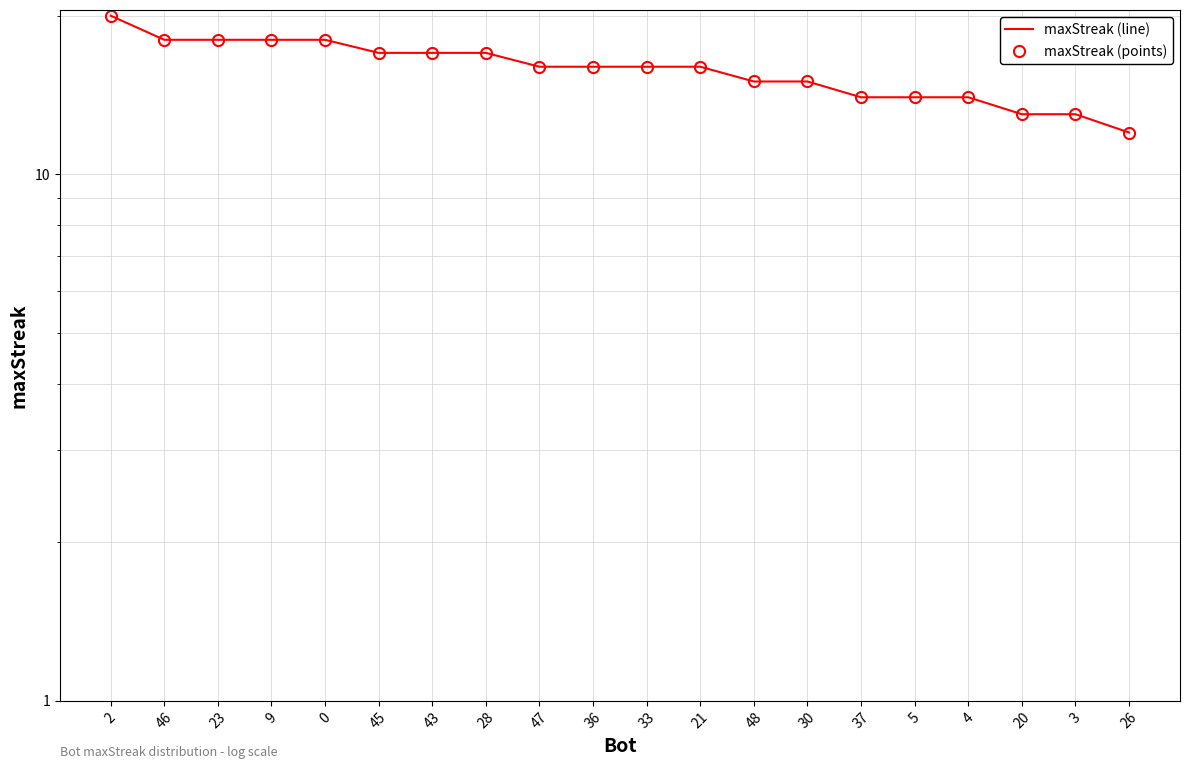

Rank the series at 2 from highest to lowest value.

maxStreak (line), maxStreak (points)